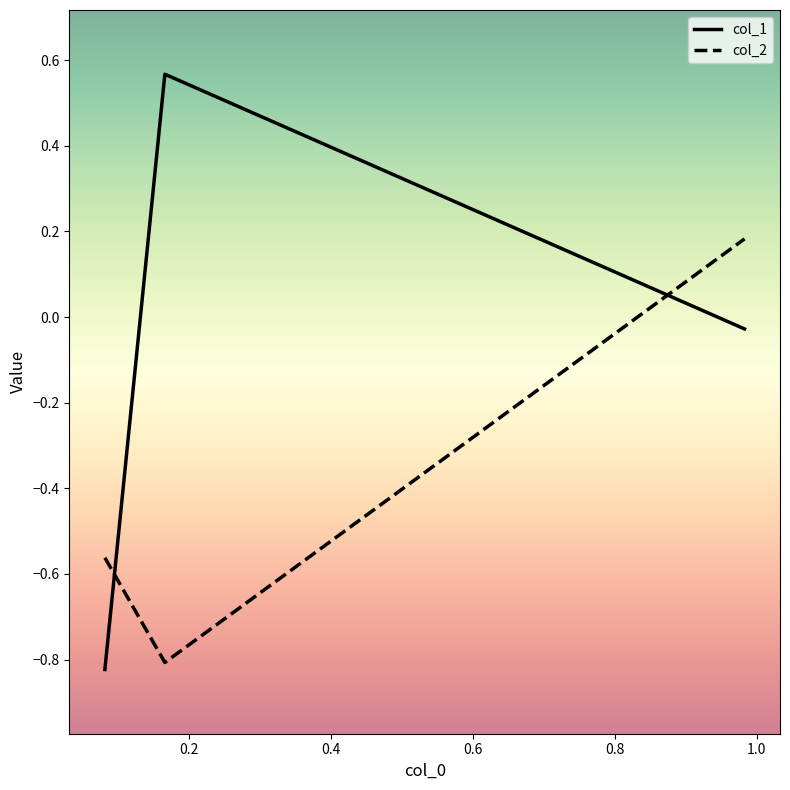

What is the average value of the col_2 series?

-0.4